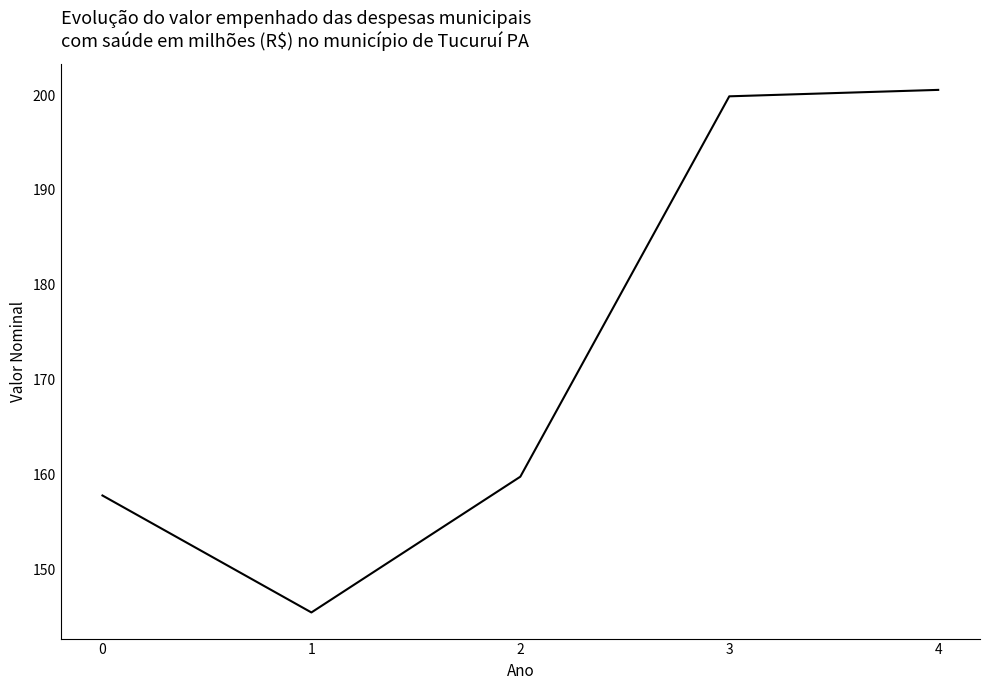

Rank the categories by value from lowest to highest.

1, 0, 2, 3, 4